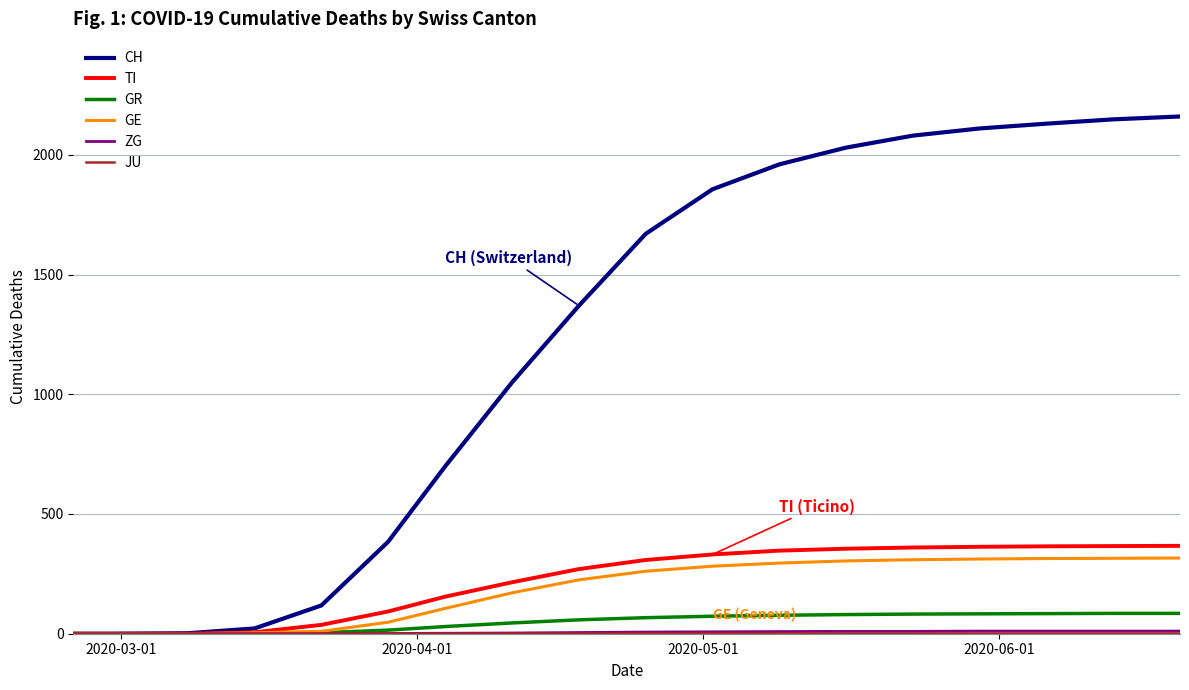

Which series has the widest spread of values?

CH